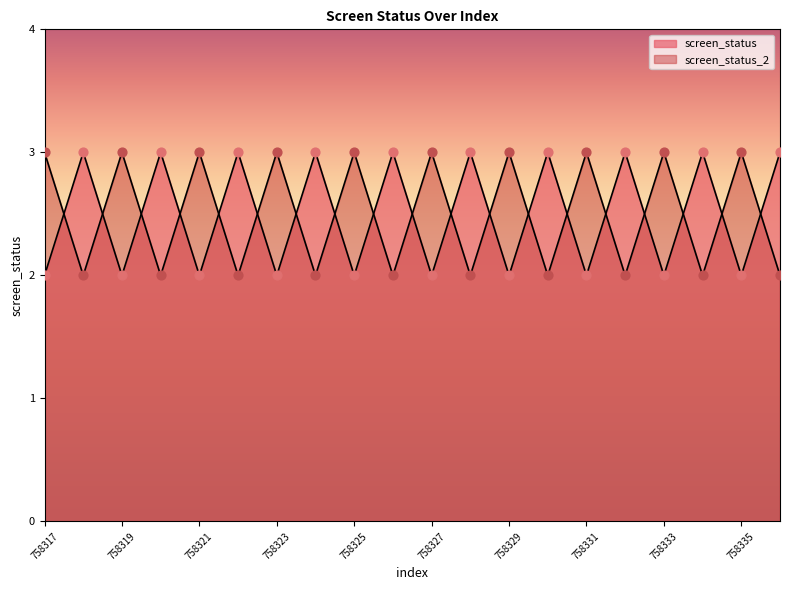

Is the value of screen_status_2 at 758329 greater than the value of screen_status at 758319?

Yes